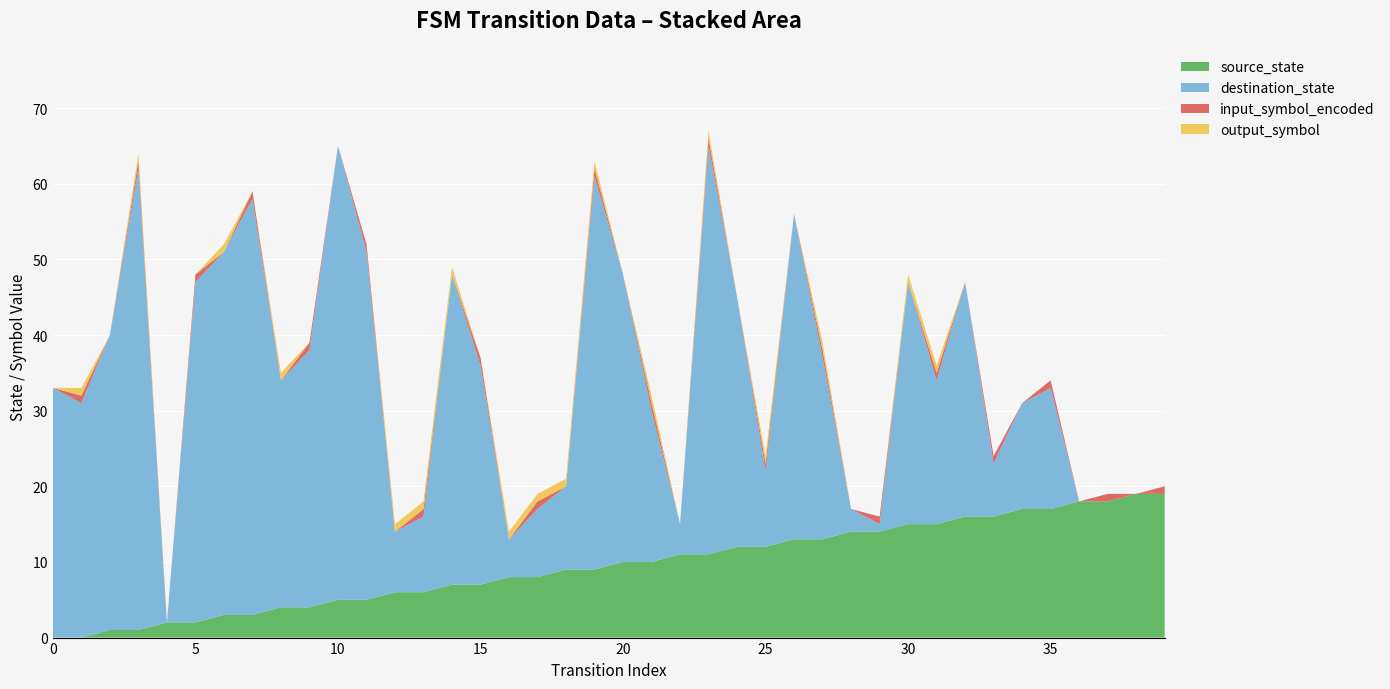

Reading left to right, transcribe all the data shown in this chart.

source_state: 0	0	1	1	2	2	3	3	4	4	5	5	6	6	7	7	8	8	9	9	10	10	11	11	12	12	13	13	14	14	15	15	16	16	17	17	18	18	19	19
destination_state: 33	31	39	61	0	45	48	55	30	34	60	46	8	10	41	29	5	9	11	52	38	20	4	54	33	10	43	24	3	1	32	19	31	7	14	16	0	0	0	0
input_symbol_encoded: 0	1	0	1	0	1	0	1	0	1	0	1	0	1	0	1	0	1	0	1	0	1	0	1	0	1	0	1	0	1	0	1	0	1	0	1	0	1	0	1
output_symbol: 0	1	0	1	0	0	1	0	1	0	0	0	1	1	1	0	1	1	1	1	0	1	0	1	0	1	0	1	0	0	1	1	0	0	0	0	0	0	0	0